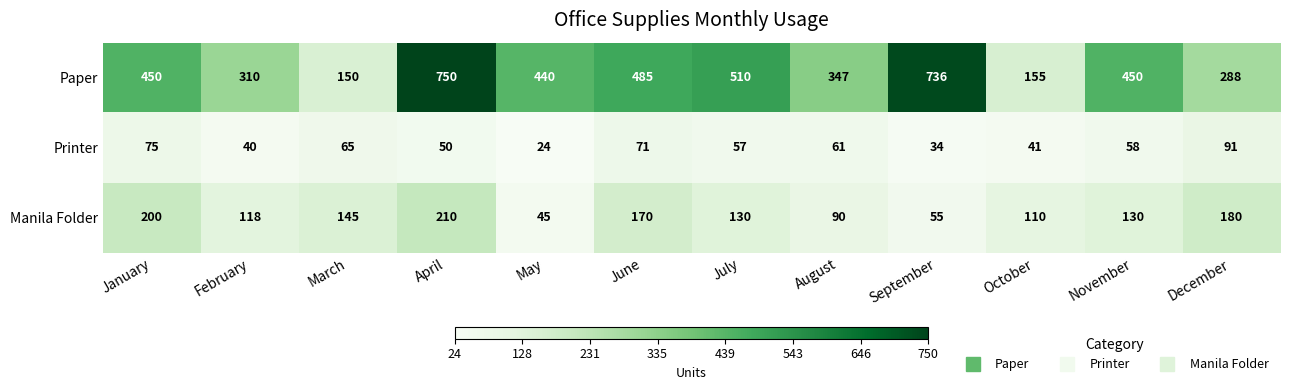

What is the approximate value of Paper at May?

440